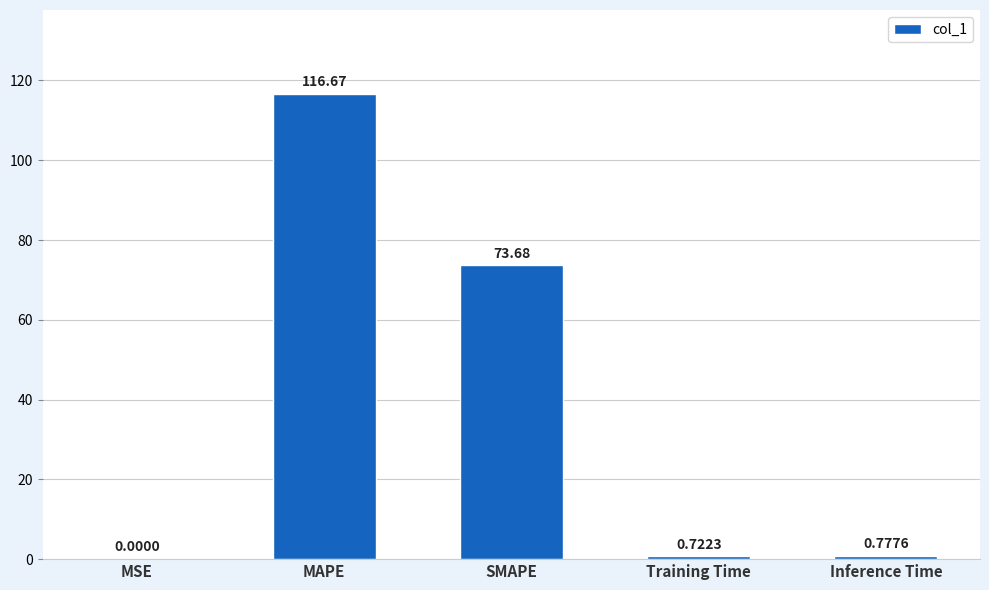

Which category has the highest value across all series?

MAPE